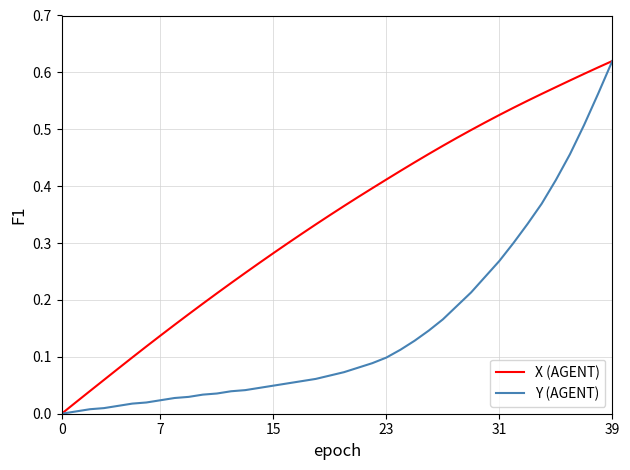

Which series has the largest total across all categories?

X (AGENT)